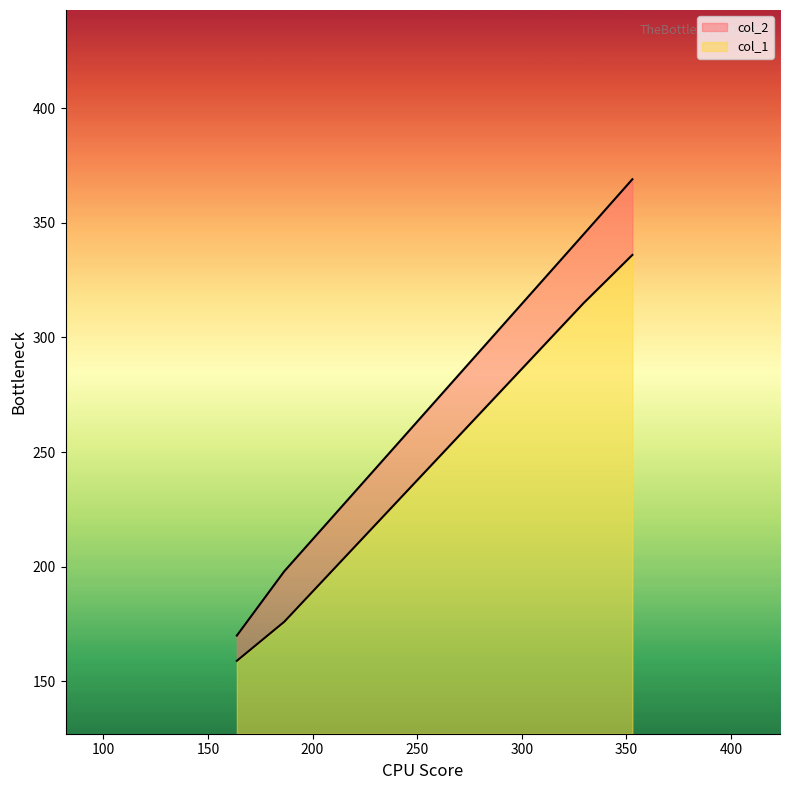

How many lines are shown in the chart?

2